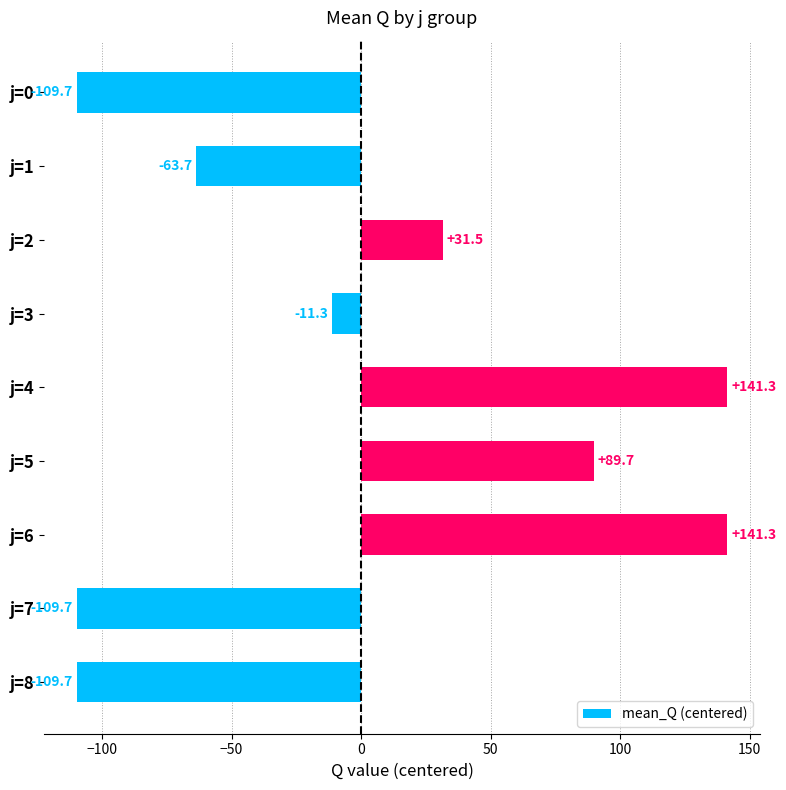

What is the value of the 3rd bar from the top?

31.5